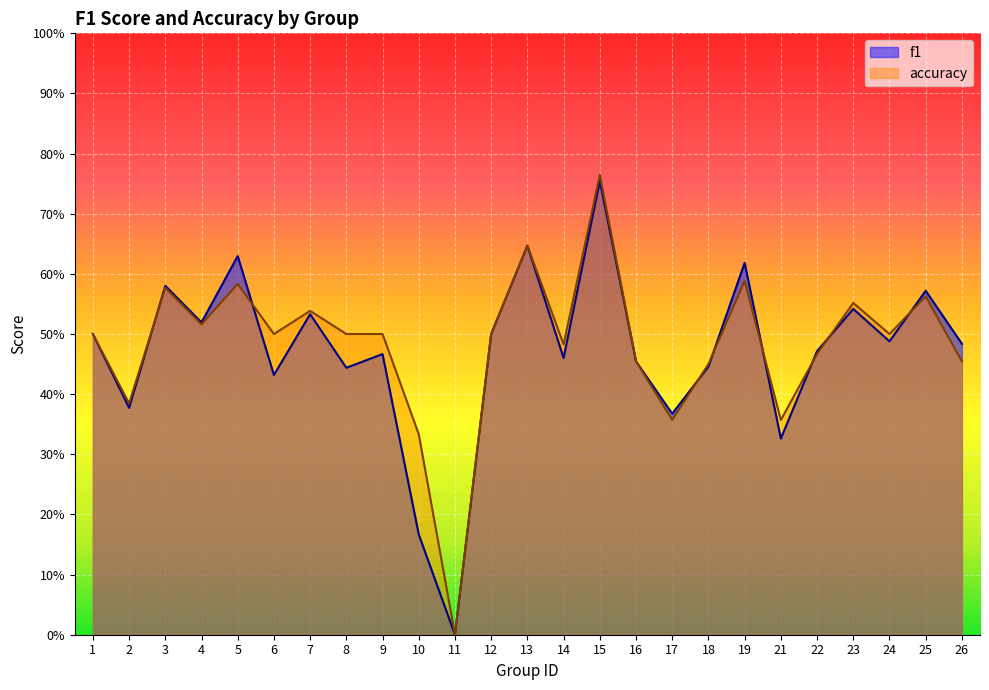

What are all the series names shown in the legend?

f1, accuracy